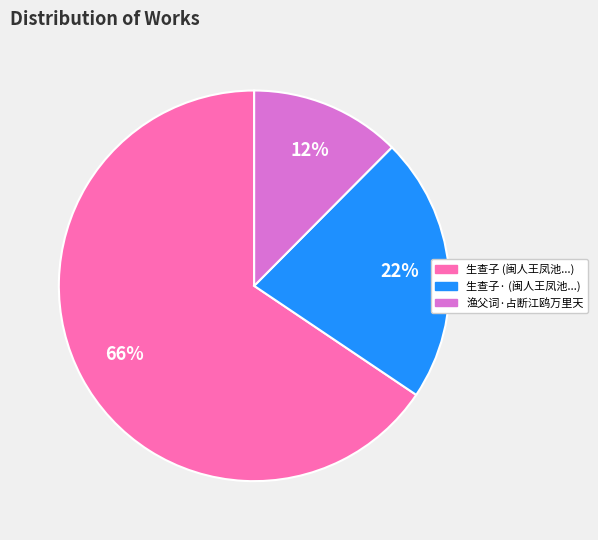

Does any single category account for the majority?

Yes